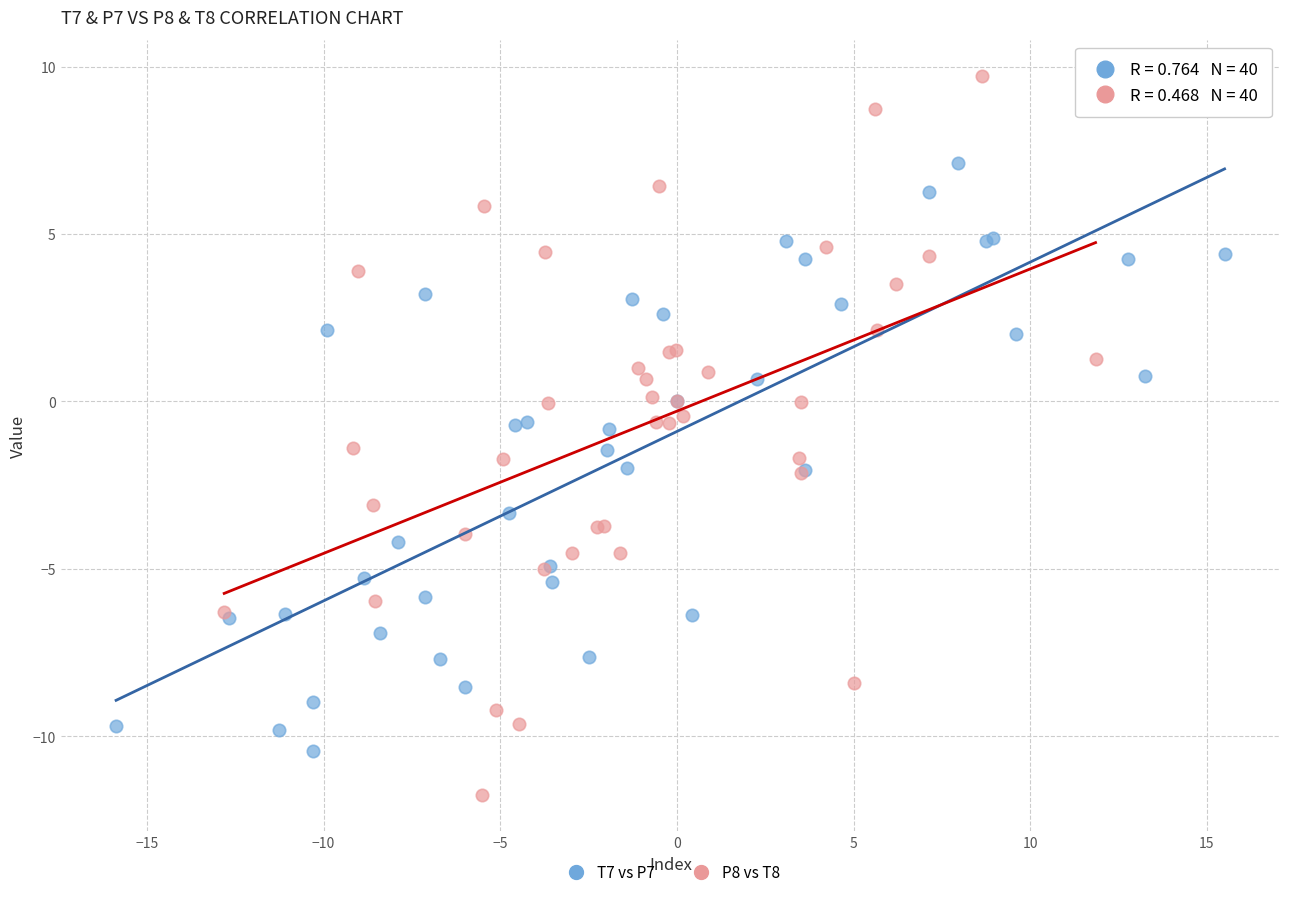

Which series contains the lowest Y value?

P8 vs T8